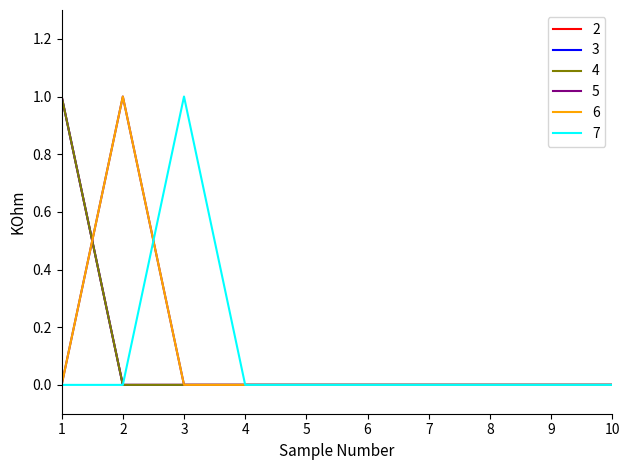

Which series has the largest range (max minus min)?

2